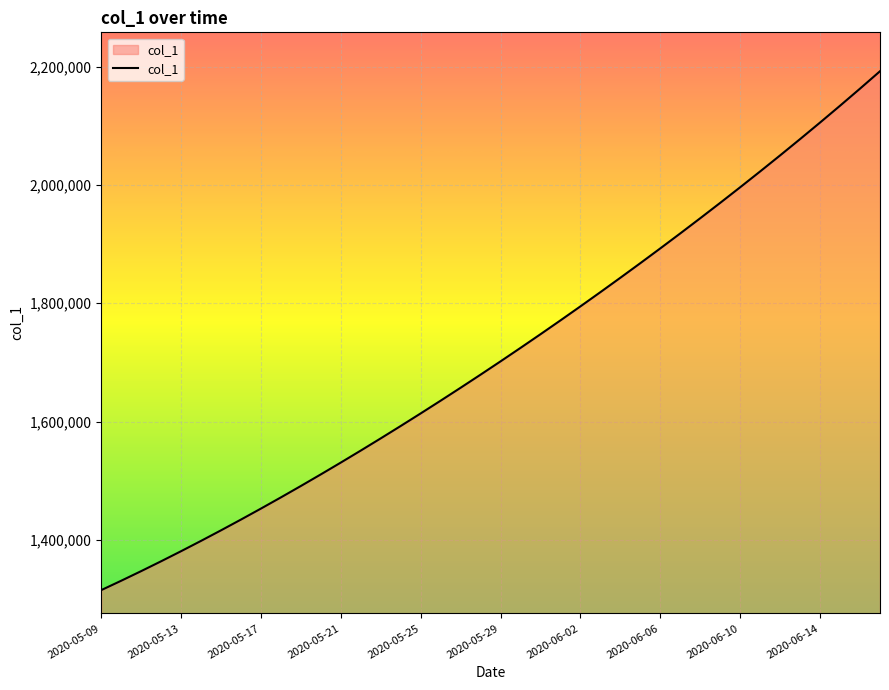

What is the maximum value shown in the chart?

2192188.8